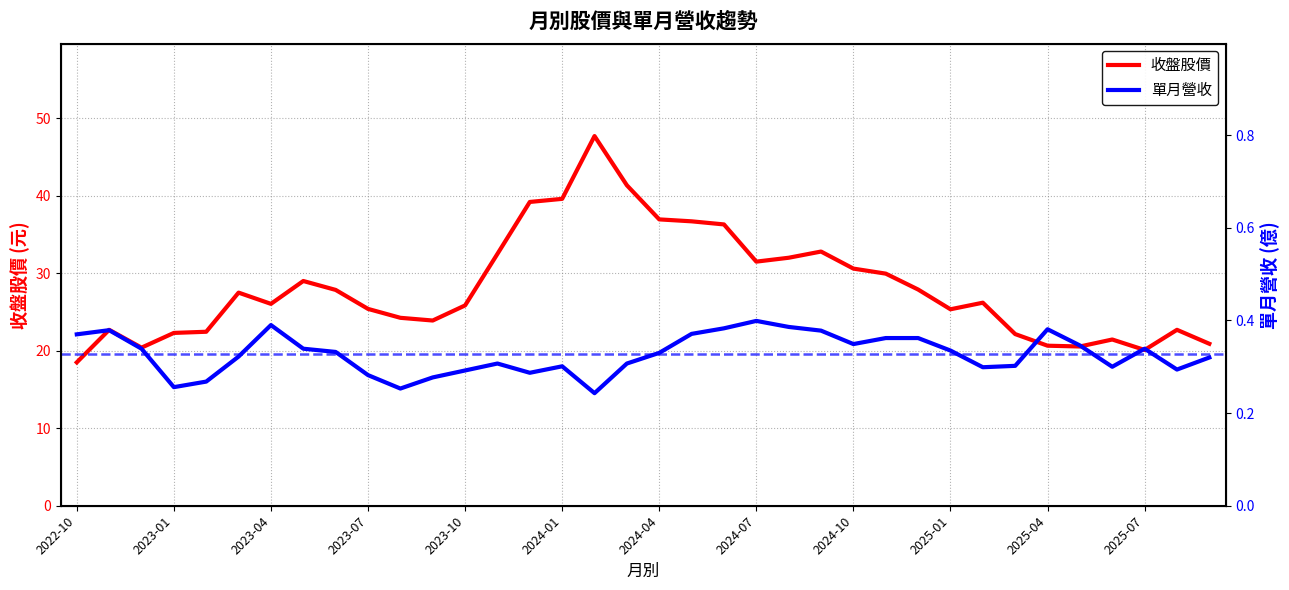

True or false: 單月營收 and 收盤股價 intersect in this chart.

False